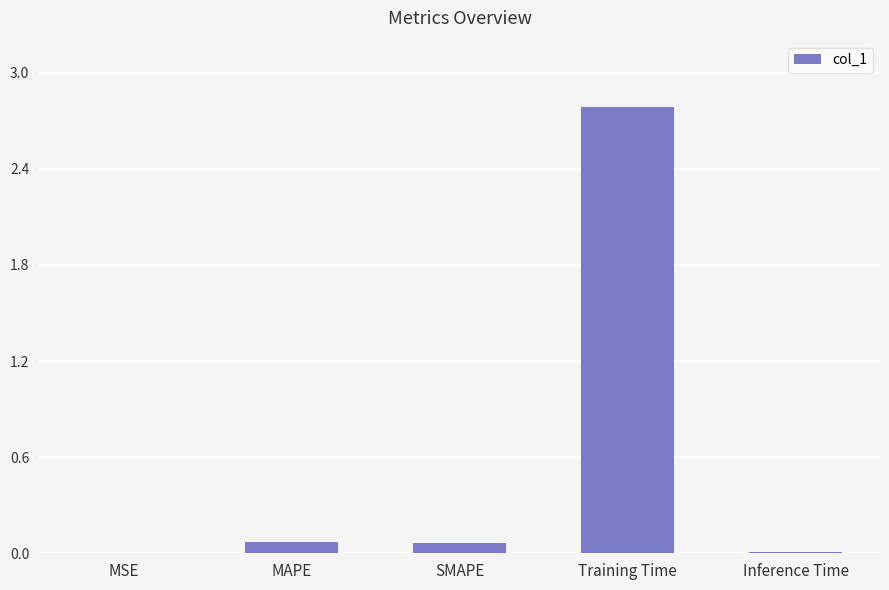

What is the change in value from SMAPE to Training Time?

+2.7